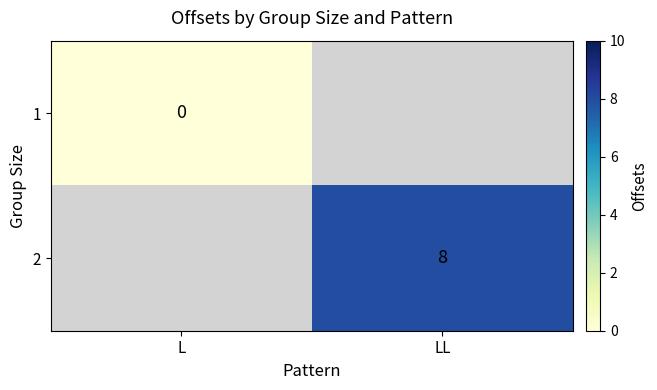

Is it true that 2 equals 8 at LL?

True